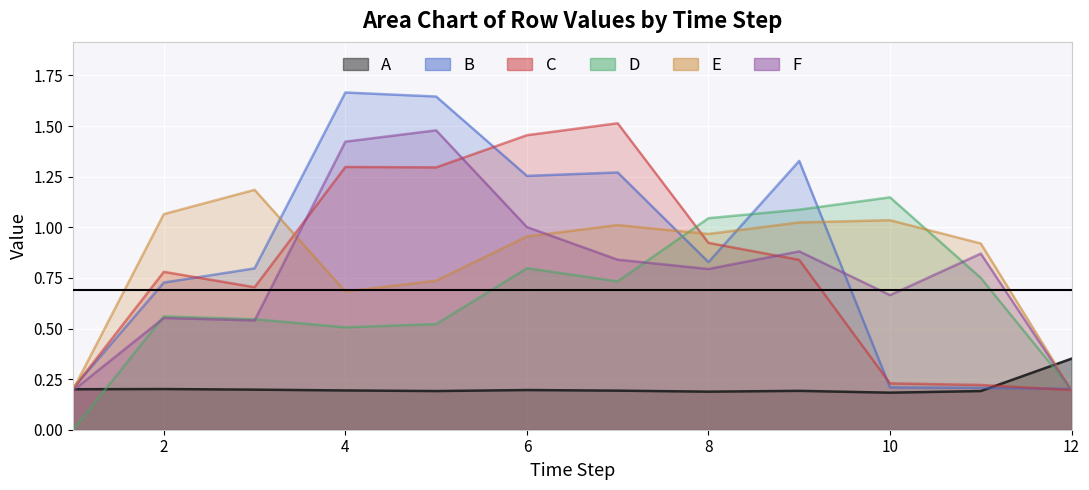

At which category does the chart reach its minimum across all series?

1